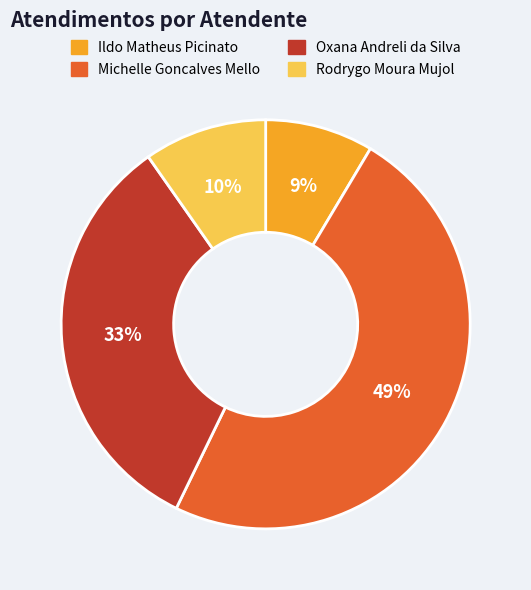

How many slices are in this pie chart?

4